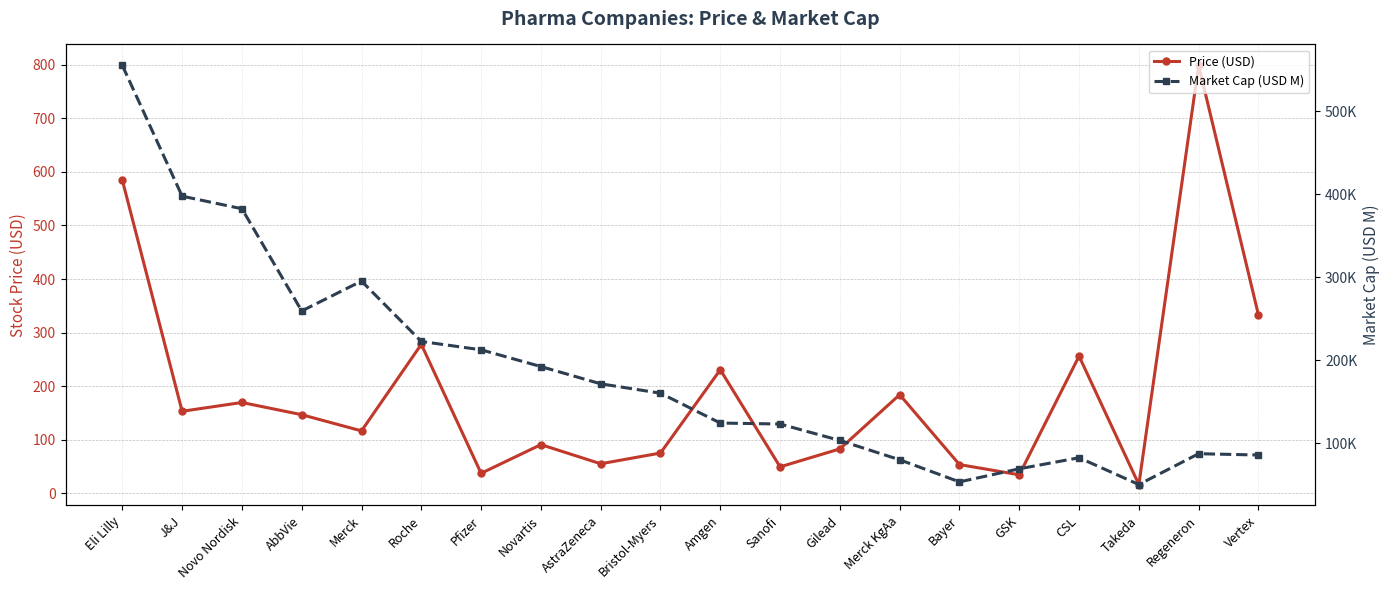

What is the label of the 13th point from the right?

Novartis